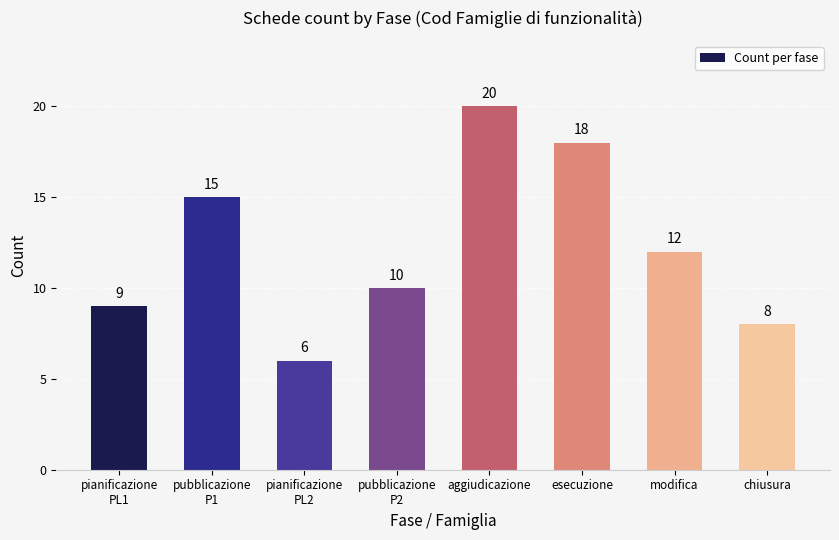

Rank the categories by value from highest to lowest.

aggiudicazione, esecuzione, pubblicazione
P1, modifica, pubblicazione
P2, pianificazione
PL1, chiusura, pianificazione
PL2